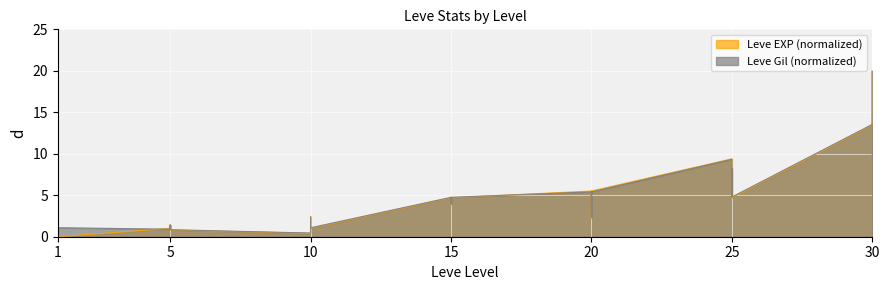

Is it true that Leve EXP (normalized) equals 9.4 at 25?

True